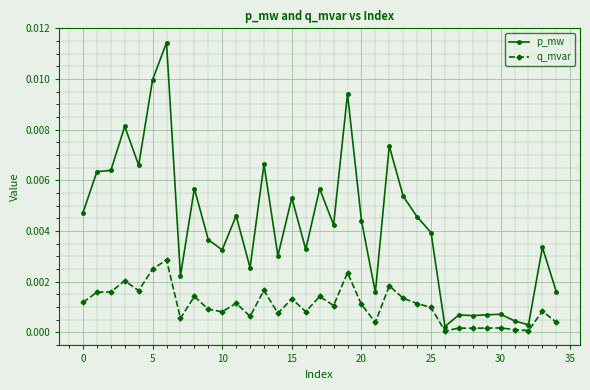

True or false: p_mw has more than 2 points higher than both neighbors.

True